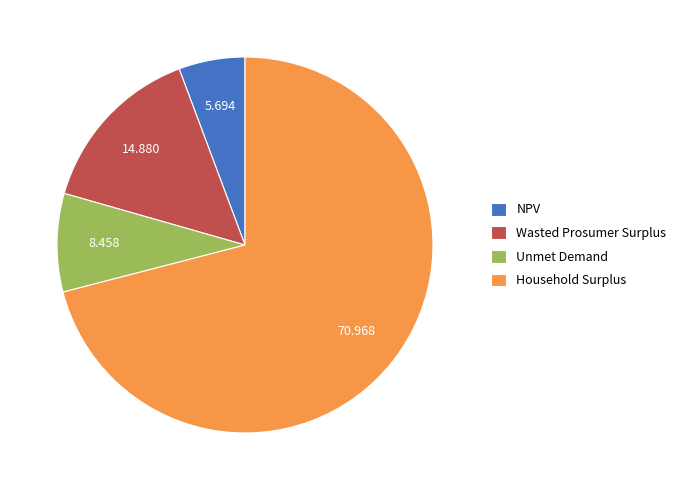

How many slices are in this pie chart?

4